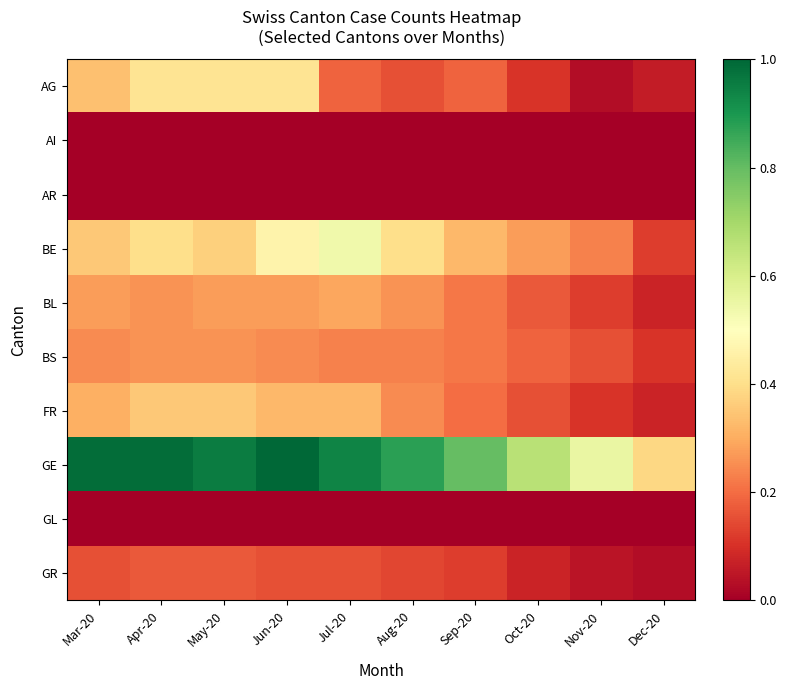

Reading right to left, list all the values displayed in this chart.

AG: Dec-20=0.1	Nov-20=0.0	Oct-20=0.1	Sep-20=0.2	Aug-20=0.2	Jul-20=0.2	Jun-20=0.4	May-20=0.4	Apr-20=0.4	Mar-20=0.3
AI: Dec-20=0.0	Nov-20=0.0	Oct-20=0.0	Sep-20=0.0	Aug-20=0.0	Jul-20=0.0	Jun-20=0.0	May-20=0.0	Apr-20=0.0	Mar-20=0.0
AR: Dec-20=0.0	Nov-20=0.0	Oct-20=0.0	Sep-20=0.0	Aug-20=0.0	Jul-20=0.0	Jun-20=0.0	May-20=0.0	Apr-20=0.0	Mar-20=0.0
BE: Dec-20=0.1	Nov-20=0.2	Oct-20=0.3	Sep-20=0.3	Aug-20=0.4	Jul-20=0.5	Jun-20=0.5	May-20=0.4	Apr-20=0.4	Mar-20=0.4
BL: Dec-20=0.1	Nov-20=0.1	Oct-20=0.2	Sep-20=0.2	Aug-20=0.3	Jul-20=0.3	Jun-20=0.3	May-20=0.3	Apr-20=0.3	Mar-20=0.3
BS: Dec-20=0.1	Nov-20=0.2	Oct-20=0.2	Sep-20=0.2	Aug-20=0.2	Jul-20=0.2	Jun-20=0.2	May-20=0.3	Apr-20=0.3	Mar-20=0.2
FR: Dec-20=0.1	Nov-20=0.1	Oct-20=0.2	Sep-20=0.2	Aug-20=0.2	Jul-20=0.3	Jun-20=0.3	May-20=0.4	Apr-20=0.4	Mar-20=0.3
GE: Dec-20=0.4	Nov-20=0.6	Oct-20=0.7	Sep-20=0.8	Aug-20=0.9	Jul-20=0.9	Jun-20=1.0	May-20=1.0	Apr-20=1.0	Mar-20=1.0
GL: Dec-20=0.0	Nov-20=0.0	Oct-20=0.0	Sep-20=0.0	Aug-20=0.0	Jul-20=0.0	Jun-20=0.0	May-20=0.0	Apr-20=0.0	Mar-20=0.0
GR: Dec-20=0.0	Nov-20=0.0	Oct-20=0.1	Sep-20=0.1	Aug-20=0.1	Jul-20=0.2	Jun-20=0.2	May-20=0.2	Apr-20=0.2	Mar-20=0.2